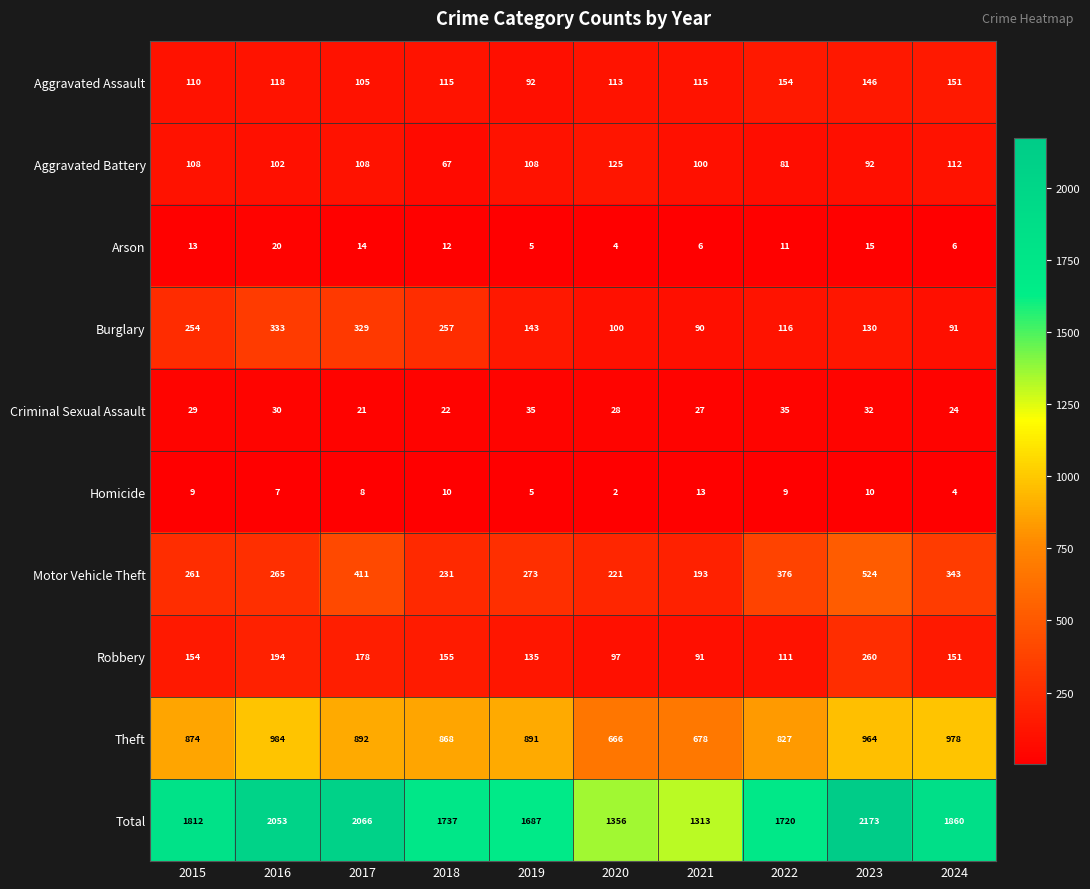

What is the difference between the Total values at 2020 and 2018?

381